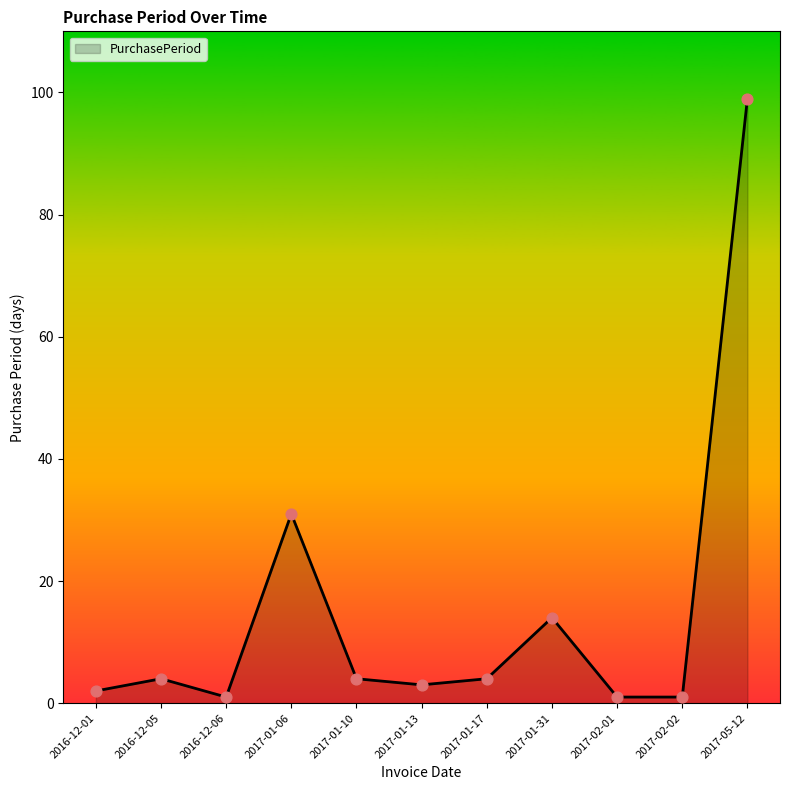

Approximately how many times larger is the value at 2016-12-01 compared to 2016-12-06?

2.0